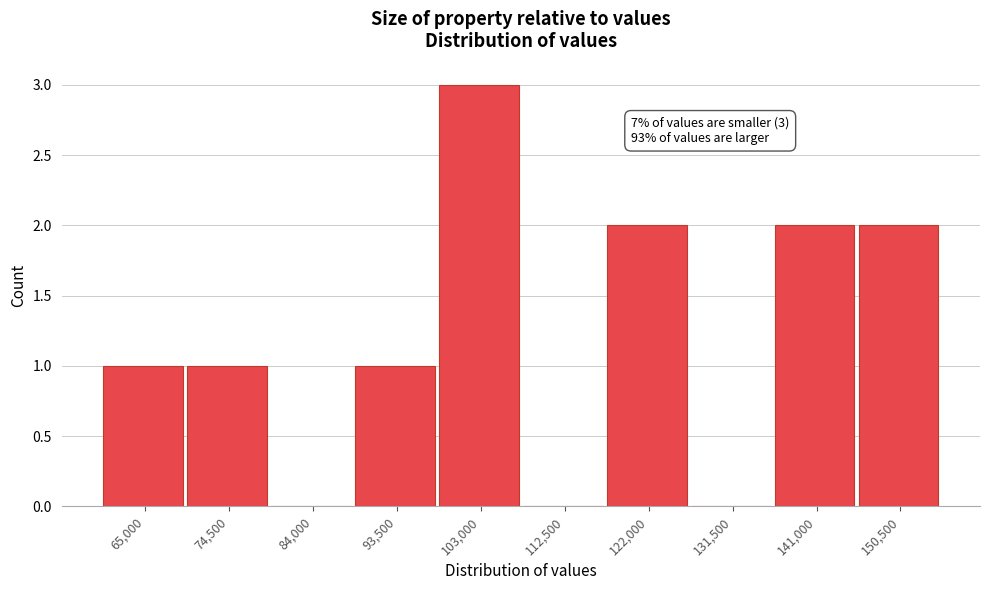

Reading right to left, extract all data points from this chart.

150,500=2	141,000=2	131,500=0	122,000=2	112,500=0	103,000=3	93,500=1	84,000=0	74,500=1	65,000=1